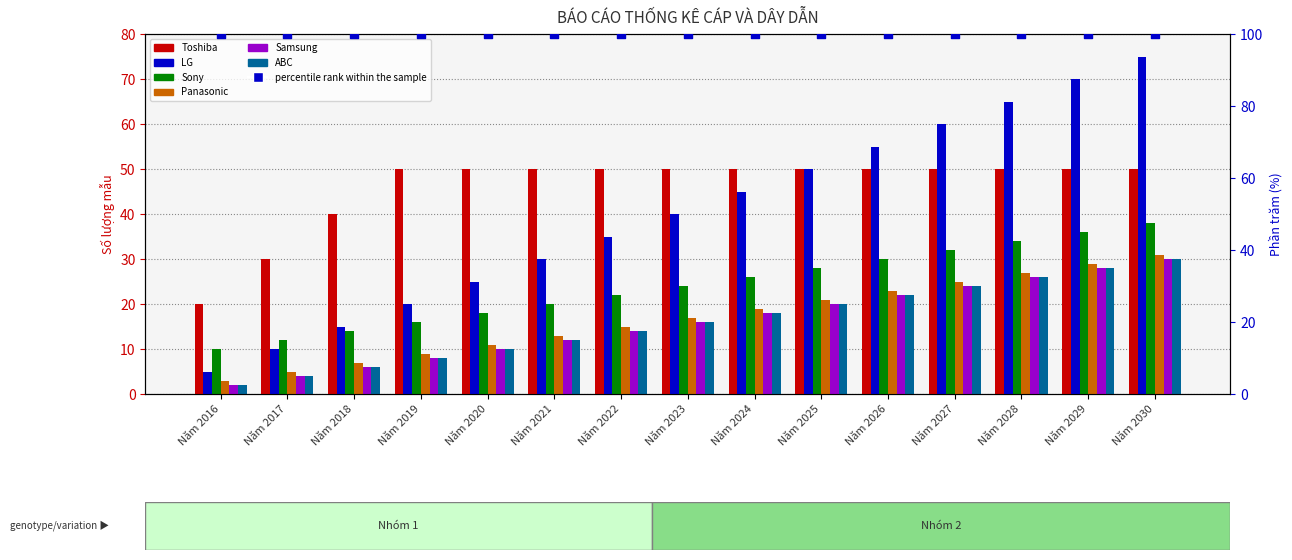

Which series reaches the maximum Y coordinate?

LG